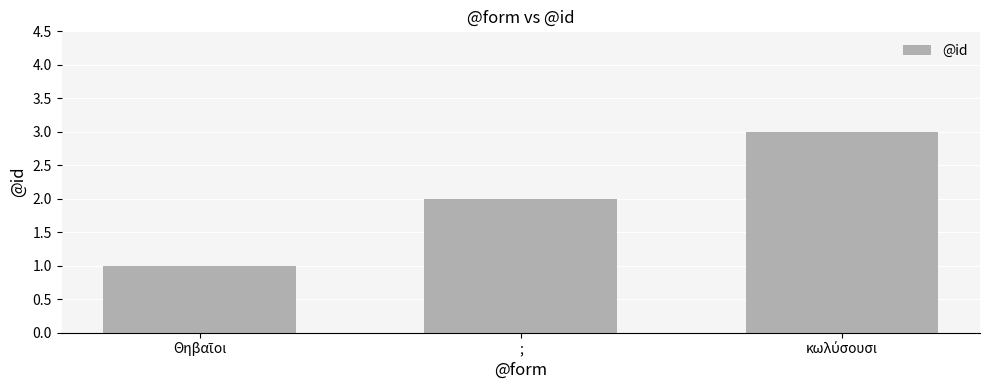

Count the number of data series in this chart.

1